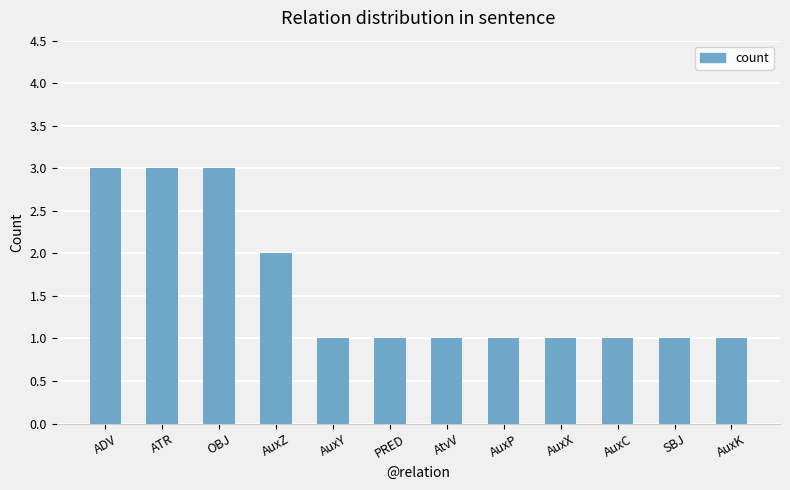

The value at AuxY is 2. True or false?

False